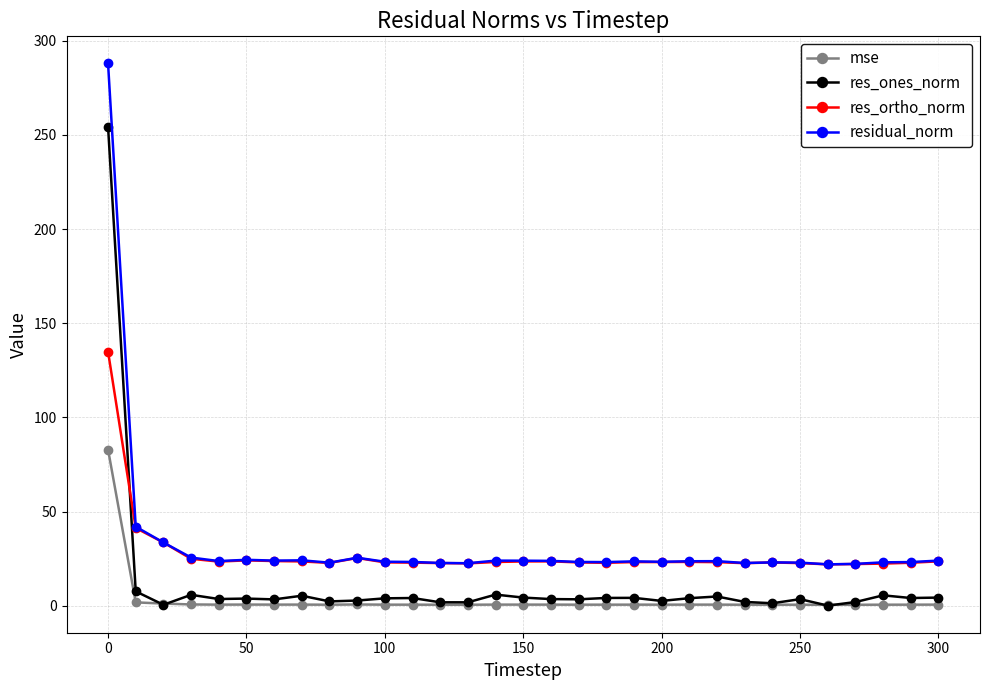

What is the maximum value for residual_norm?

288.0